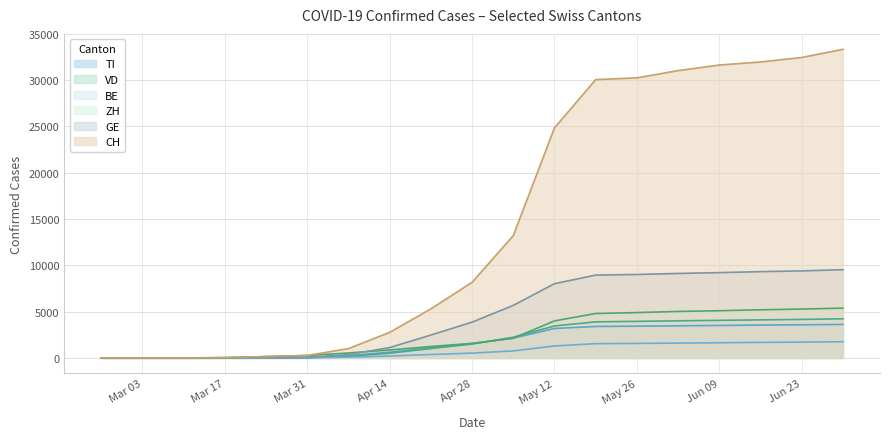

Between 2020-06-16 and 2020-03-24, which is larger?

2020-06-16